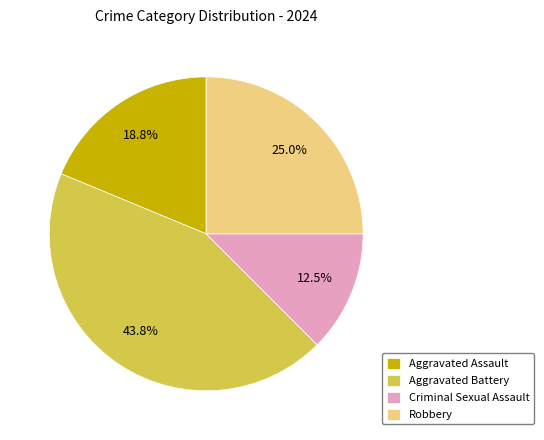

How many segments does this pie chart have?

4